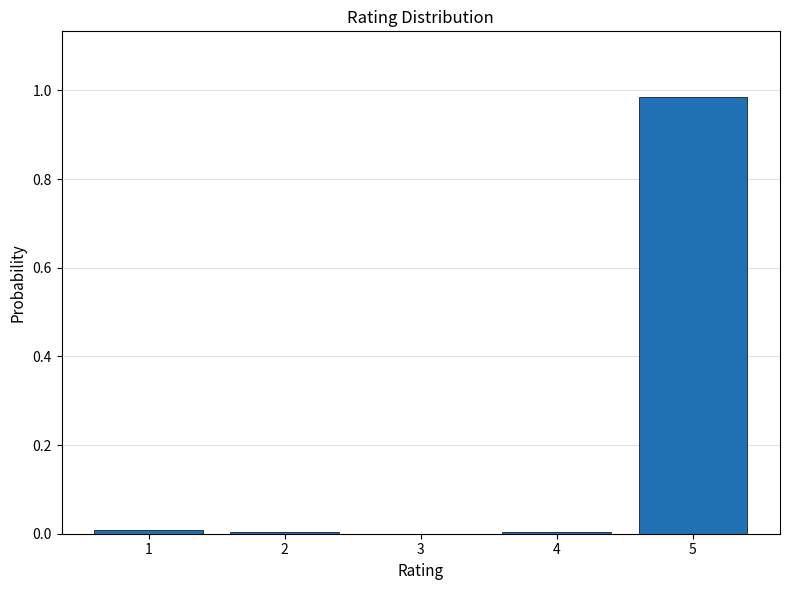

How tall is the bar that spans 4.5 to 5.5 on the x-axis? The values are not printed on the chart, so give them approximately, as read against the axis.

0.98